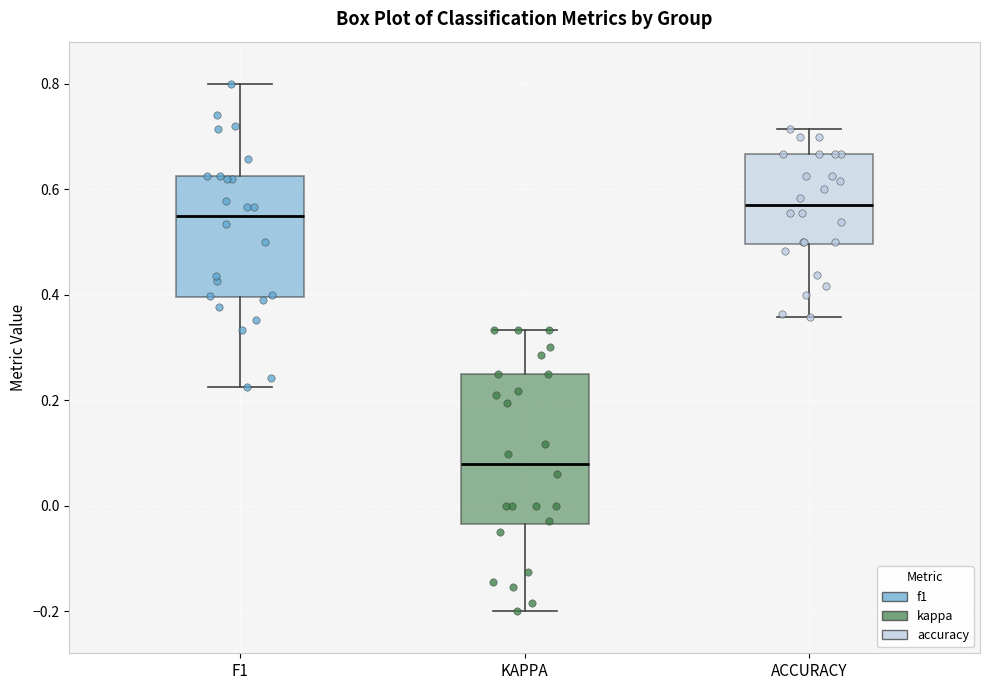

Comparing the boxes themselves (not the whiskers), which one is the tallest?

KAPPA